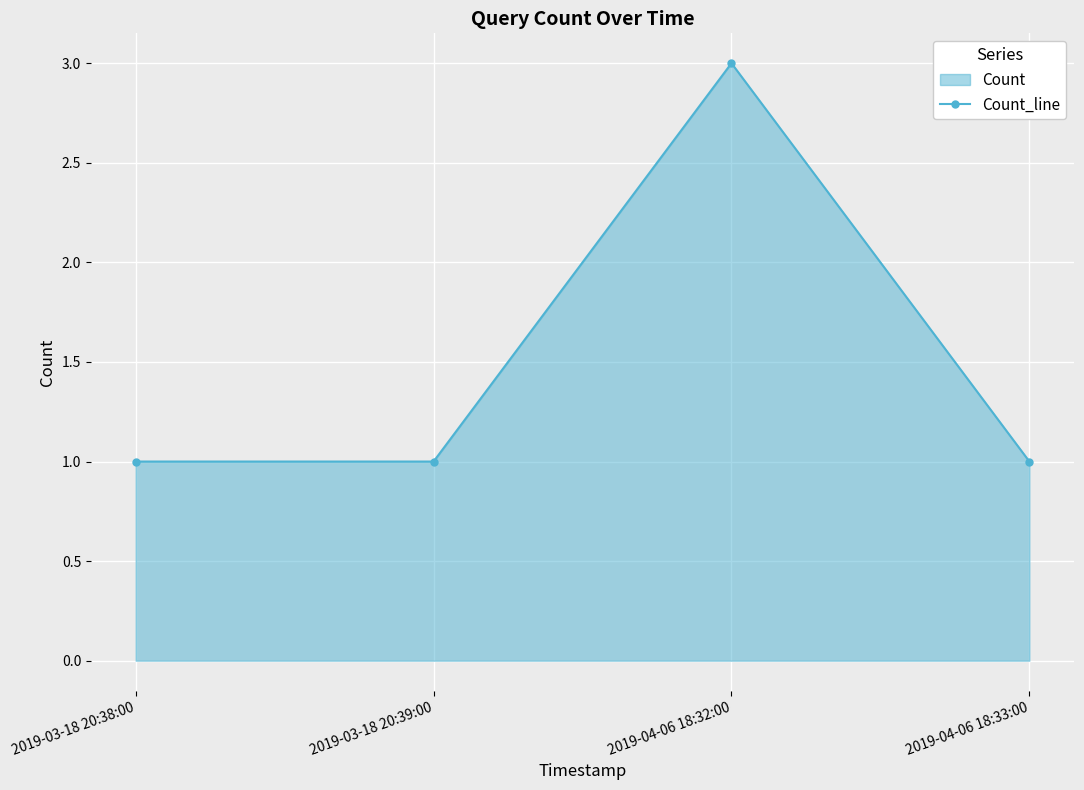

True or false: there are more than 2 points higher than both neighbors.

False